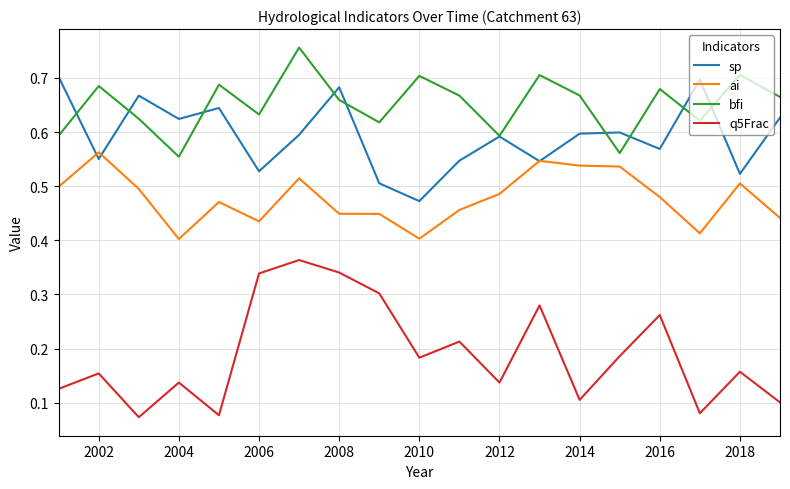

True or false: bfi and q5Frac cross at least once.

False